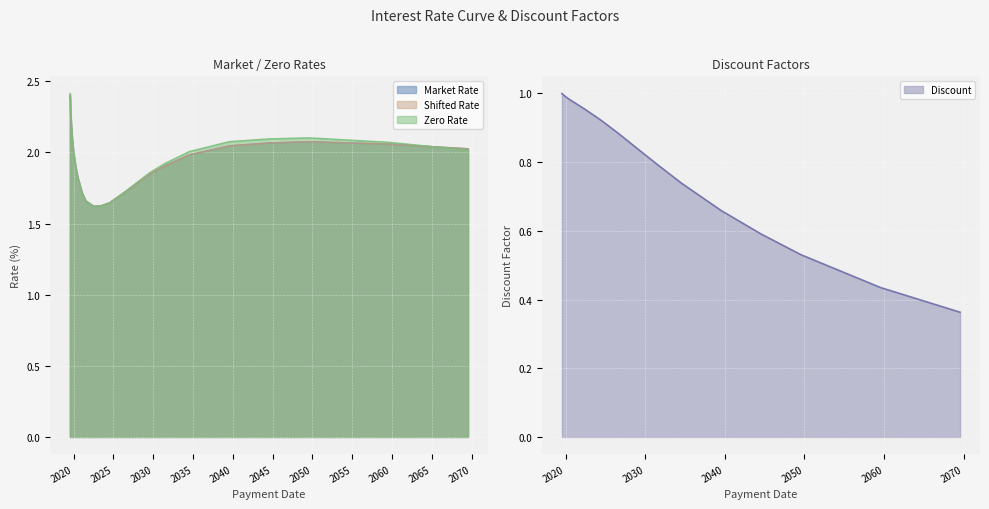

What is the maximum value for Zero Rate?

2.4